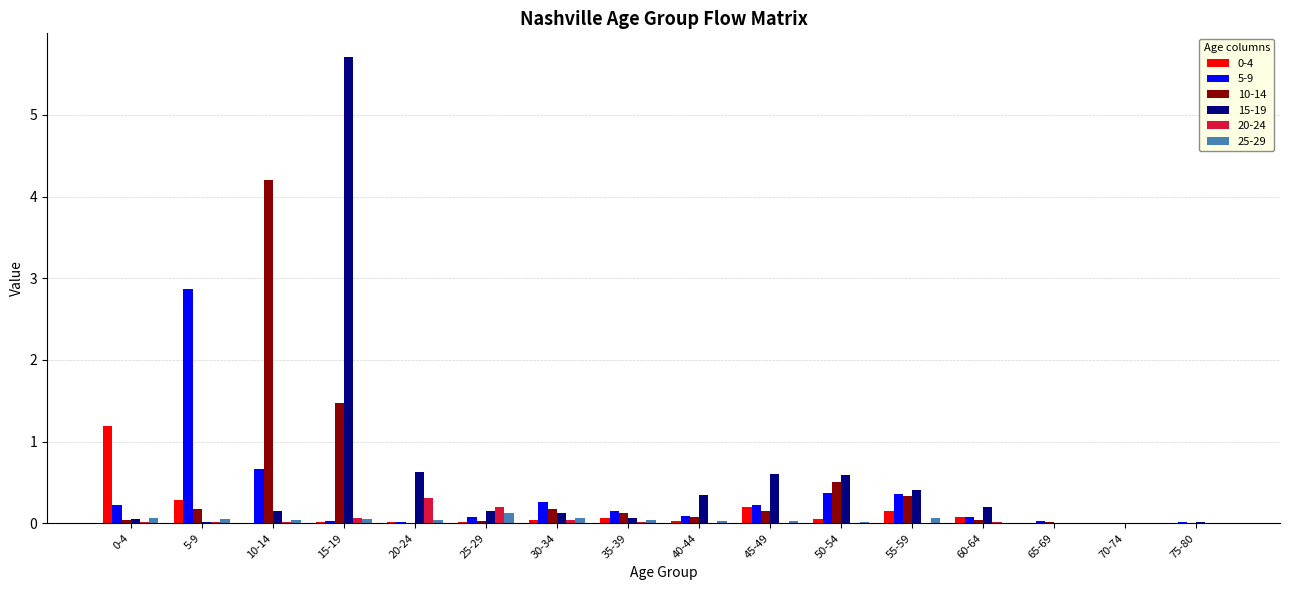

The 5-9 series shows 0.1 at 40-44. True or false?

True